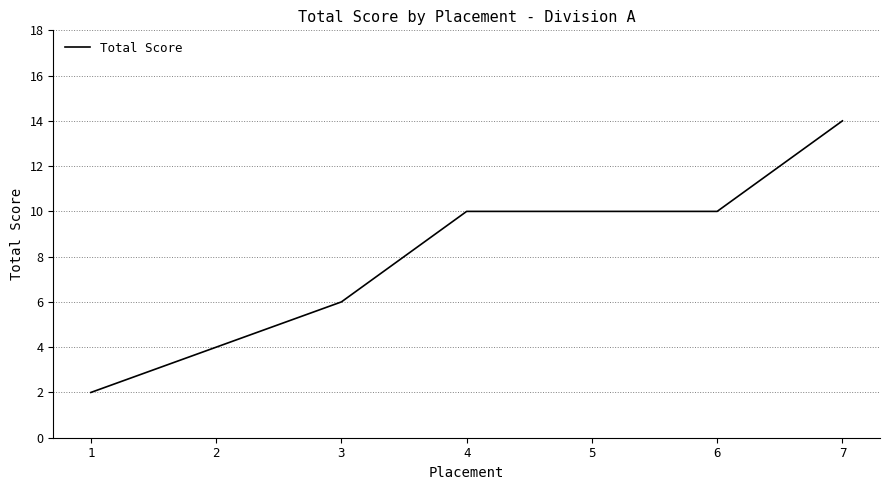

What is the difference between the values at 5 and 3?

4